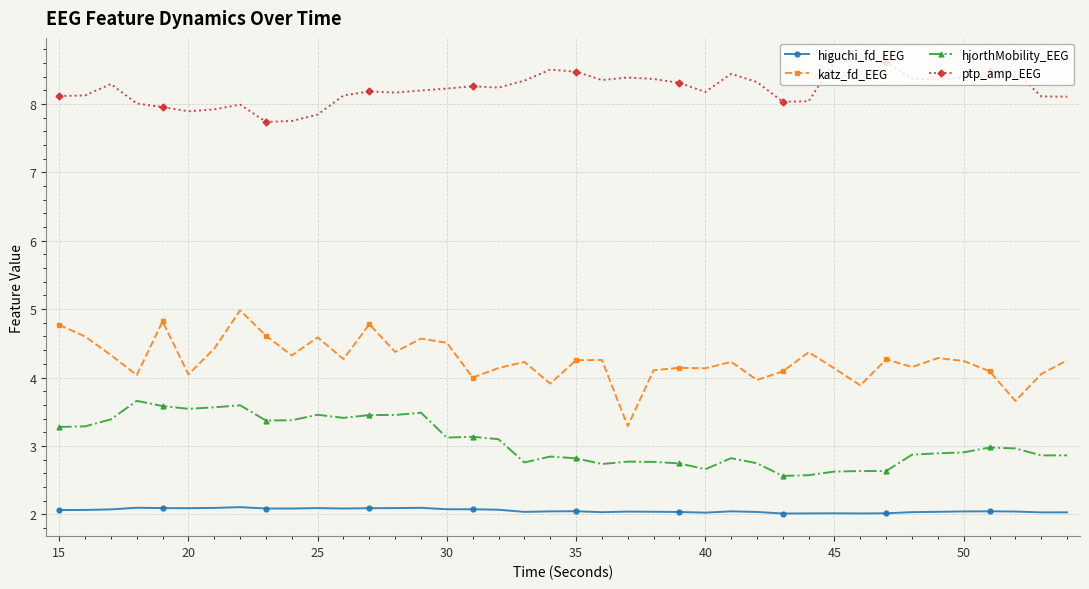

What is the average value of the ptp_amp_EEG series?

8.2